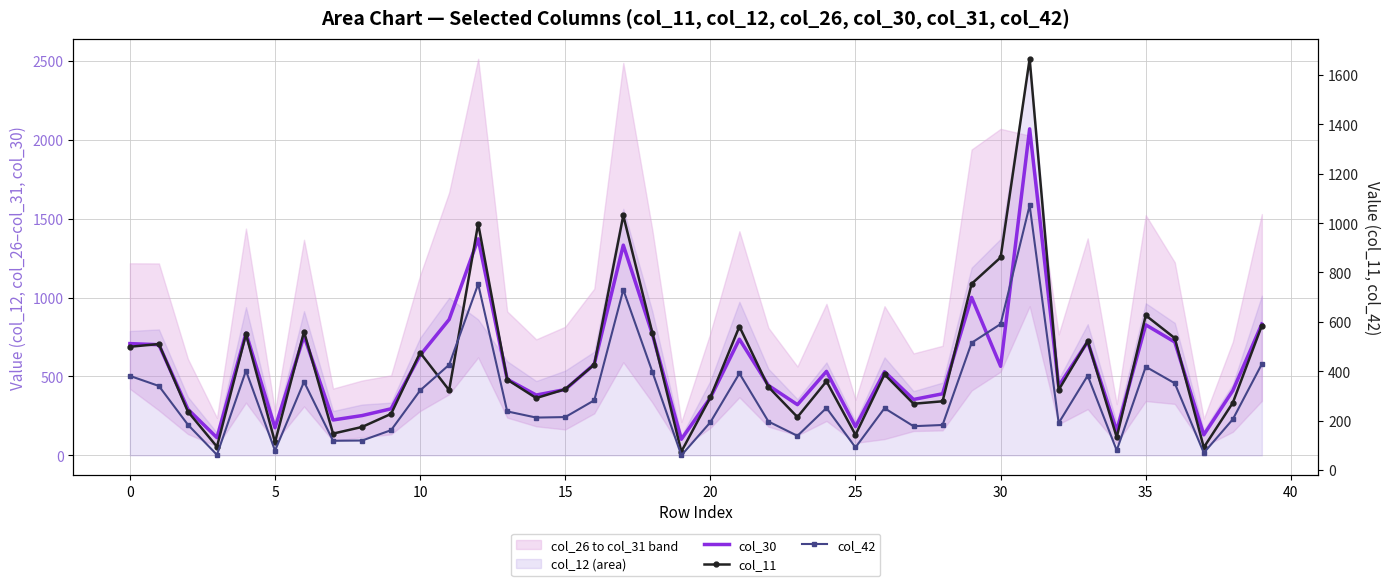

At which category is the sum across all series the highest?

31